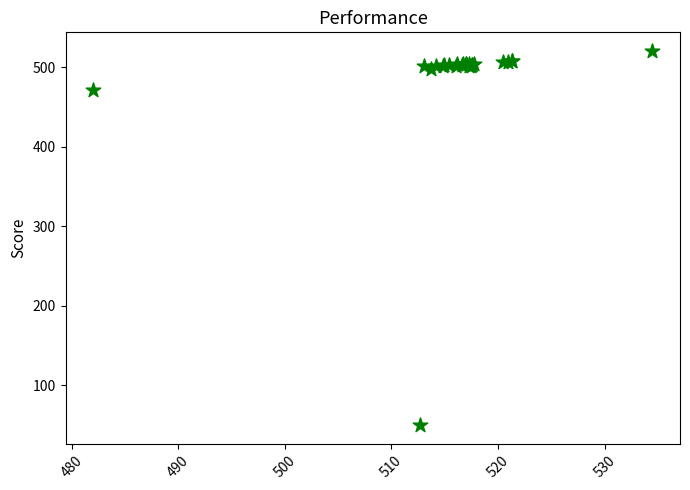

What Y value in the scatter plot is closest to 285?

470.7